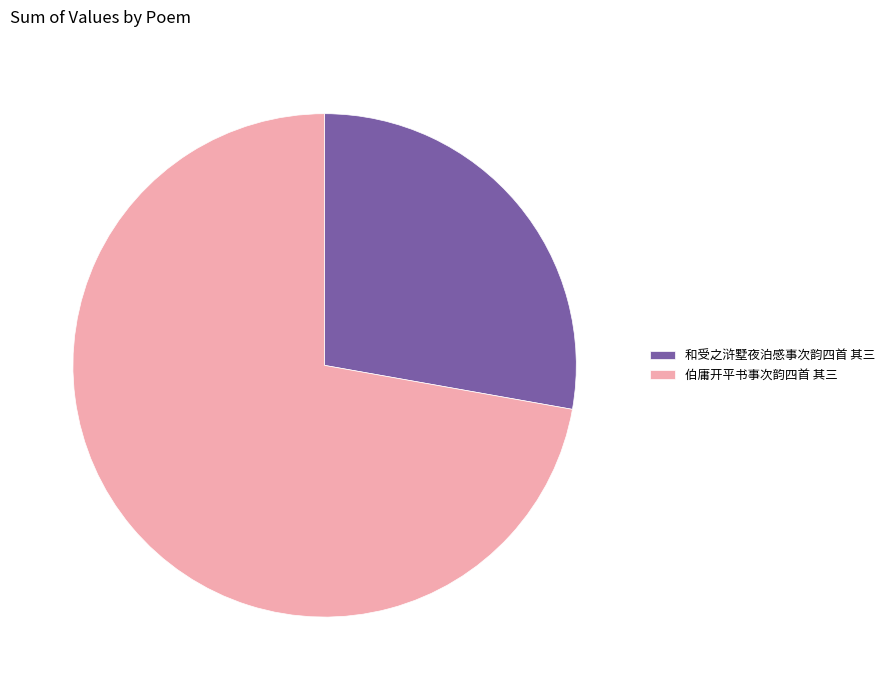

Approximately how many times larger is the value at 和受之浒墅夜泊感事次韵四首 其三 compared to 伯庸开平书事次韵四首 其三?

0.4